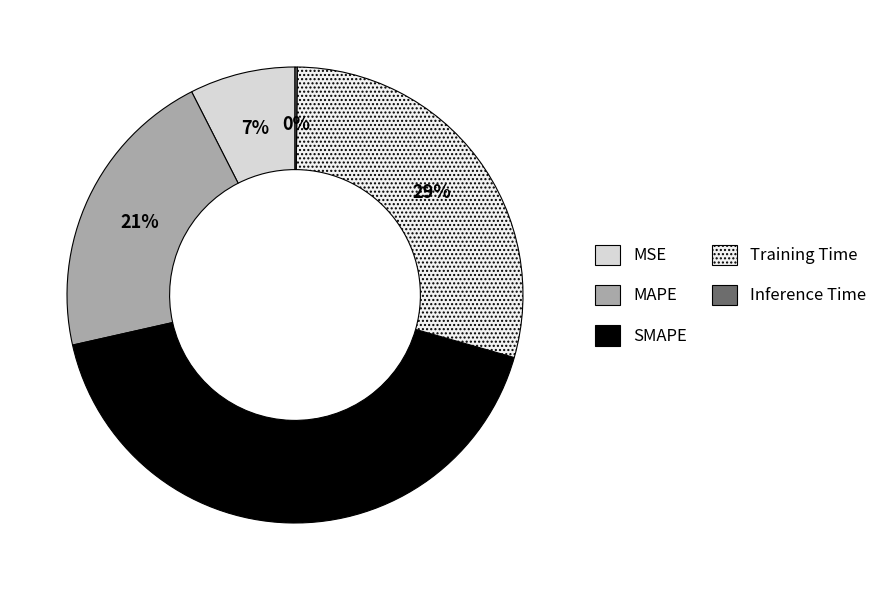

What is the largest slice in the pie chart?

SMAPE